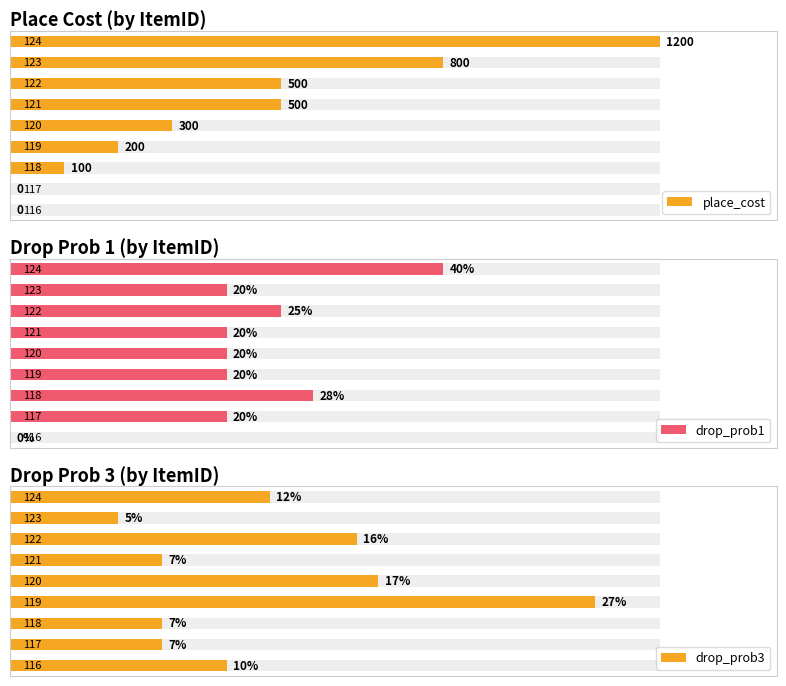

What is the sum of the place_cost values at 3 and 6?

700